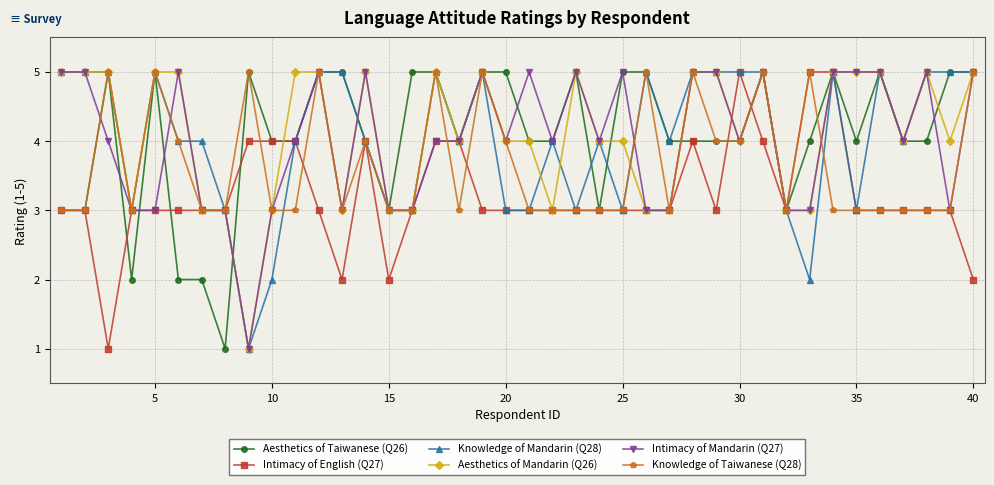

True or false: Aesthetics of Taiwanese (Q26) has more than 2 points higher than both neighbors.

True